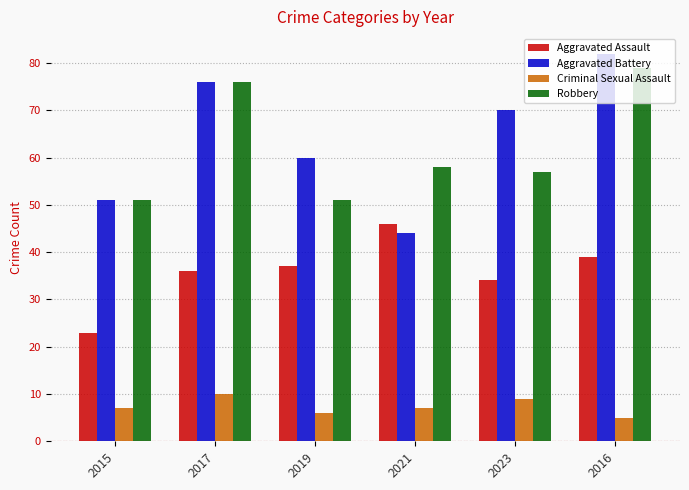

What is the approximate value of Aggravated Assault at 2021, to the nearest 5?

45